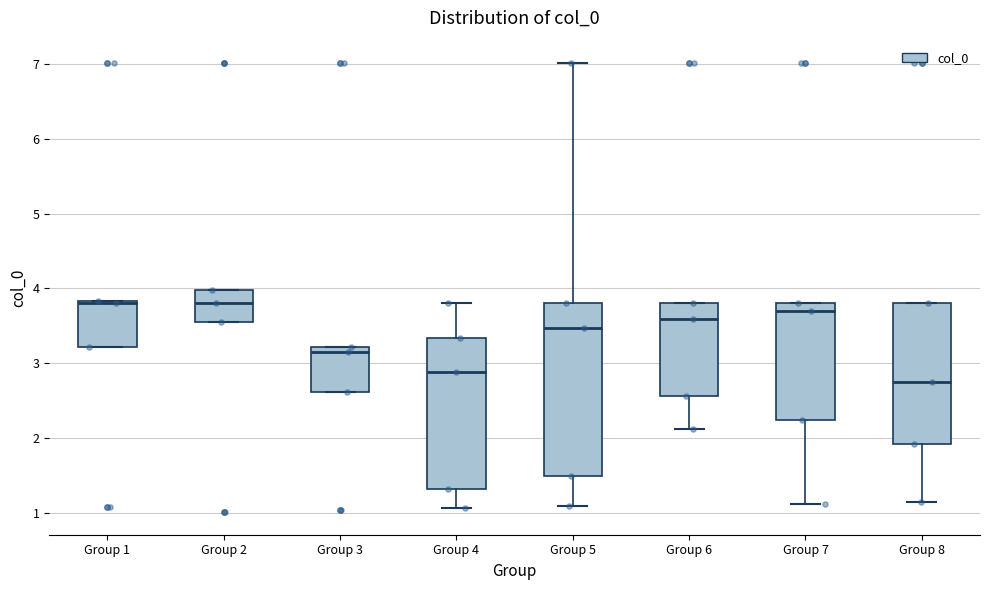

Reading left to right, read every box against the y-axis: the position of its median line, the range the box covers, and the ends of its whiskers. The values are not printed on the chart, so give them approximately, as read against the axis.

Group 1: median 3.8, box 3.2 to 3.8, whiskers 3.2 to 3.8
Group 2: median 3.8, box 3.6 to 4.0, whiskers 3.6 to 4.0
Group 3: median 3.2 (just below the box's upper edge), box 2.6 to 3.2, whiskers 2.6 to 3.2
Group 4: median 2.9, box 1.3 to 3.3, whiskers 1.1 to 3.8
Group 5: median 3.5, box 1.5 to 3.8, whiskers 1.1 to 7.0
Group 6: median 3.6, box 2.6 to 3.8, whiskers 2.1 to 3.8
Group 7: median 3.7, box 2.2 to 3.8, whiskers 1.1 to 3.8
Group 8: median 2.7, box 1.9 to 3.8, whiskers 1.1 to 3.8